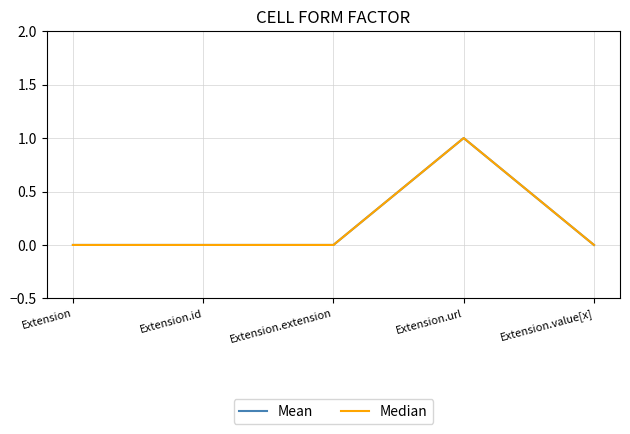

Reading left to right, what are all the values shown in this chart?

Mean: 0	0	0	1	0
Median: 0	0	0	1	0